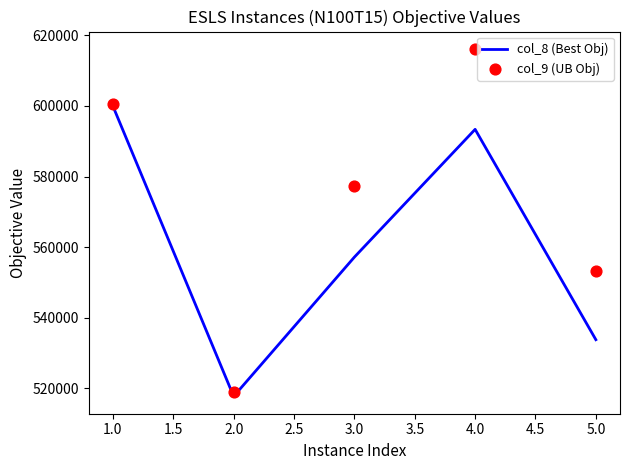

Which series has the widest spread of Y values?

col_9 (UB Obj)